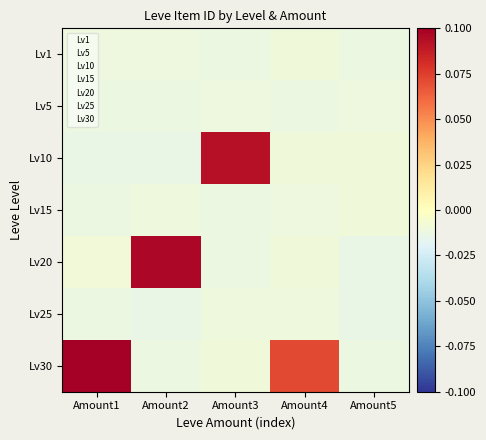

List the labels in order of Lv15 value, smallest first.

Amount1, Amount2, Amount3, Amount4, Amount5